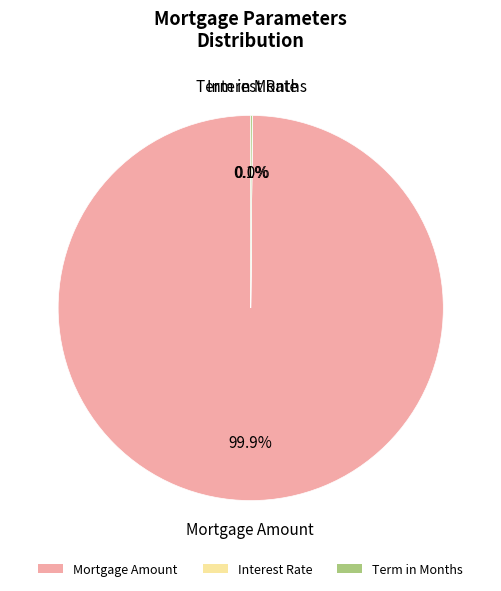

To the nearest percent, what is the difference between the largest and smallest slice percentages?

100%